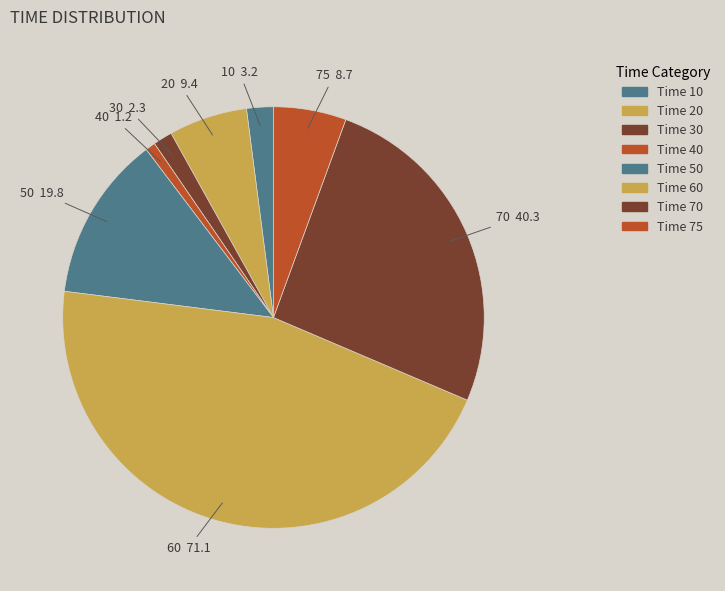

Does 30 represent more than half of the total?

No